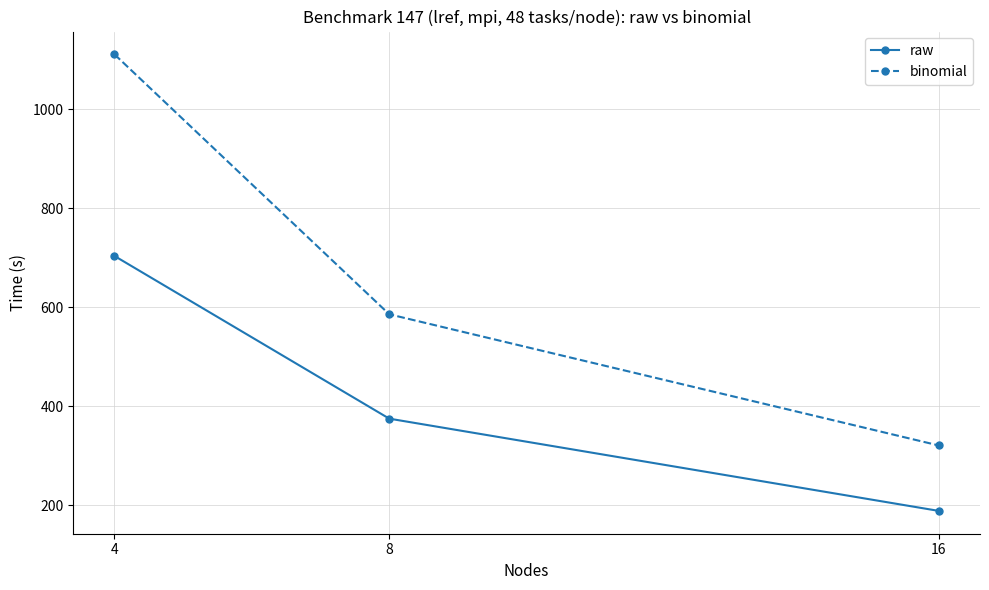

Where is binomial nearest to the value 715?

8